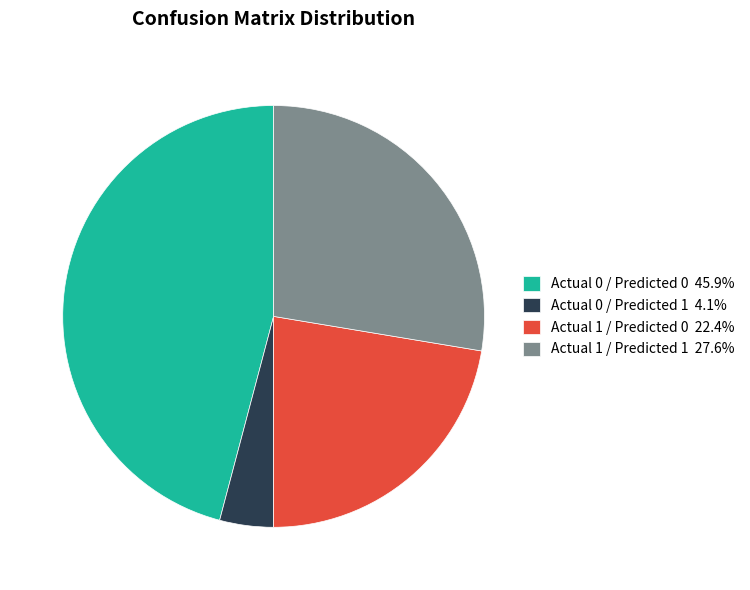

Combined, do Actual 0 / Predicted 1 and Actual 1 / Predicted 1 account for over 50%?

No